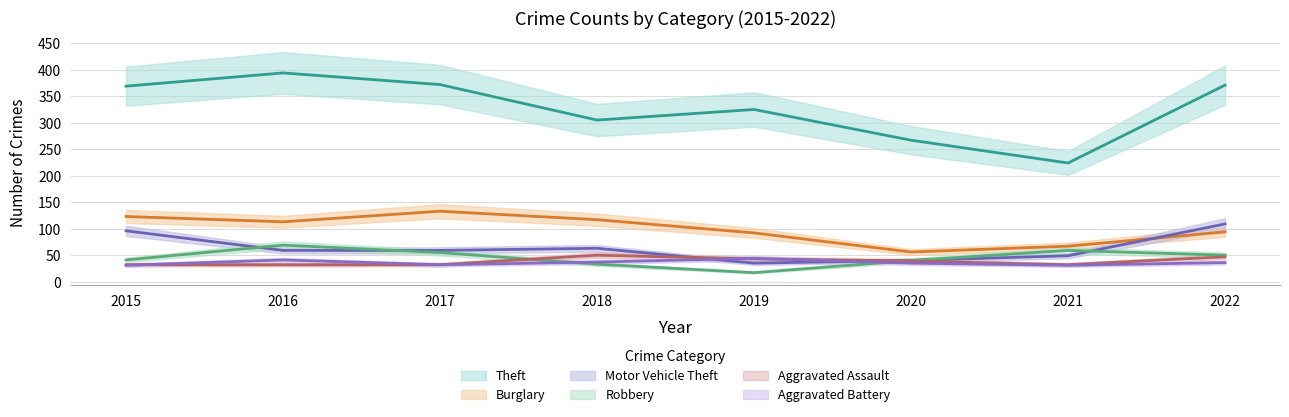

Which series changed the most between 2015 and 2019?

Motor Vehicle Theft